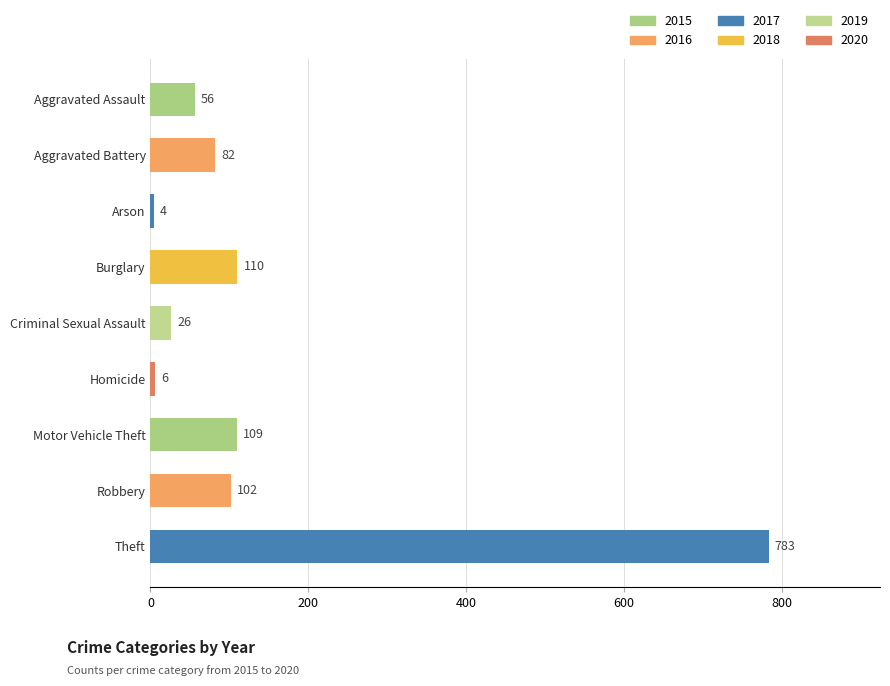

How many series are shown in this chart?

1